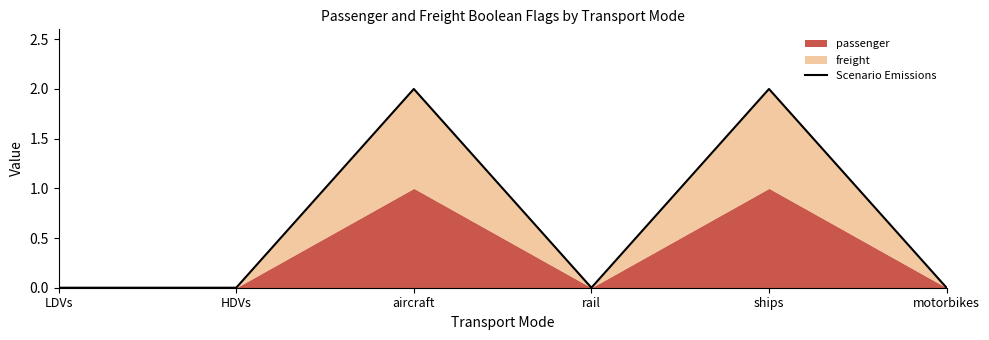

What is the greatest value displayed?

2